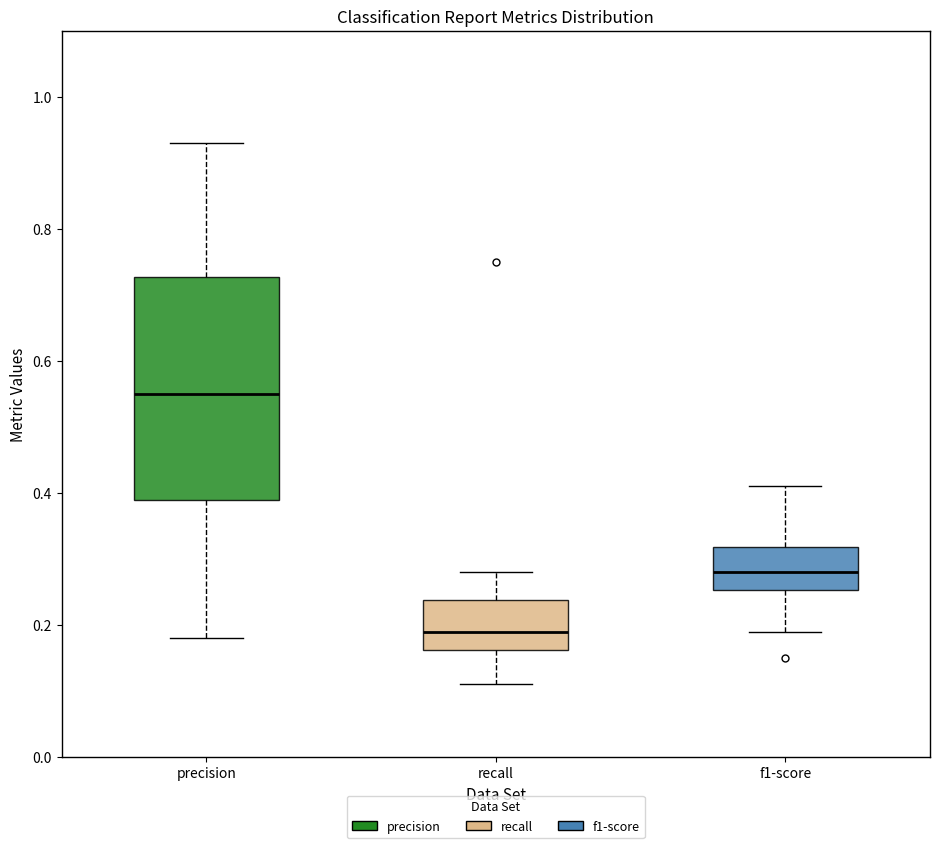

Where does the upper whisker of the box for precision end on the y-axis? The values are not printed on the chart, so give them approximately, as read against the axis.

0.94